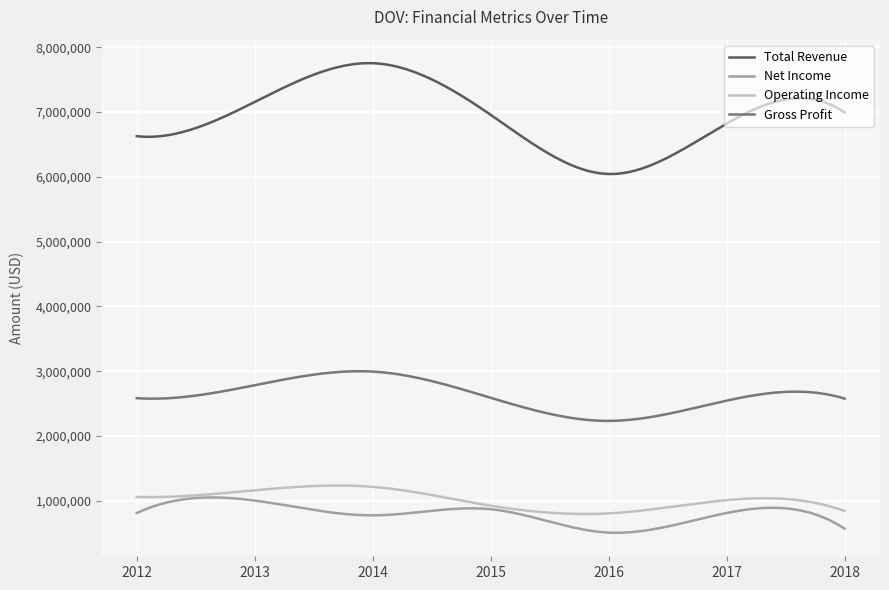

True or false: Operating Income and Gross Profit intersect in this chart.

False